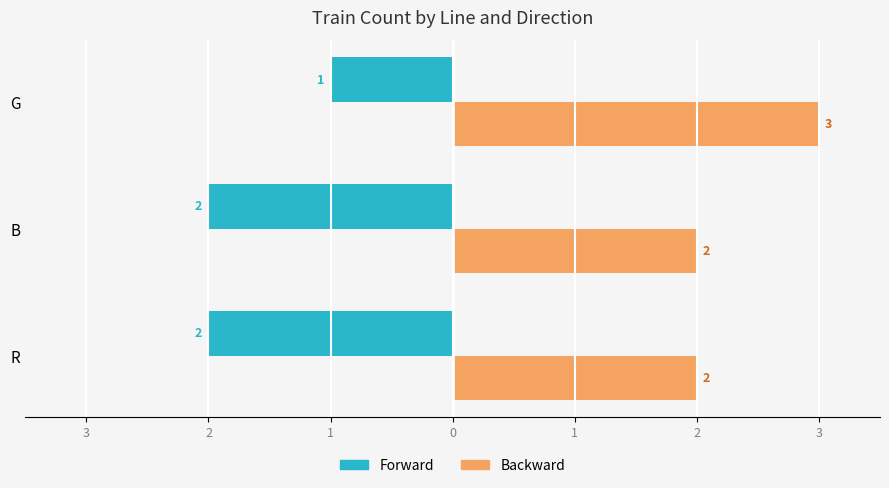

What is the value of the Backward bar at the 2nd from the left?

2